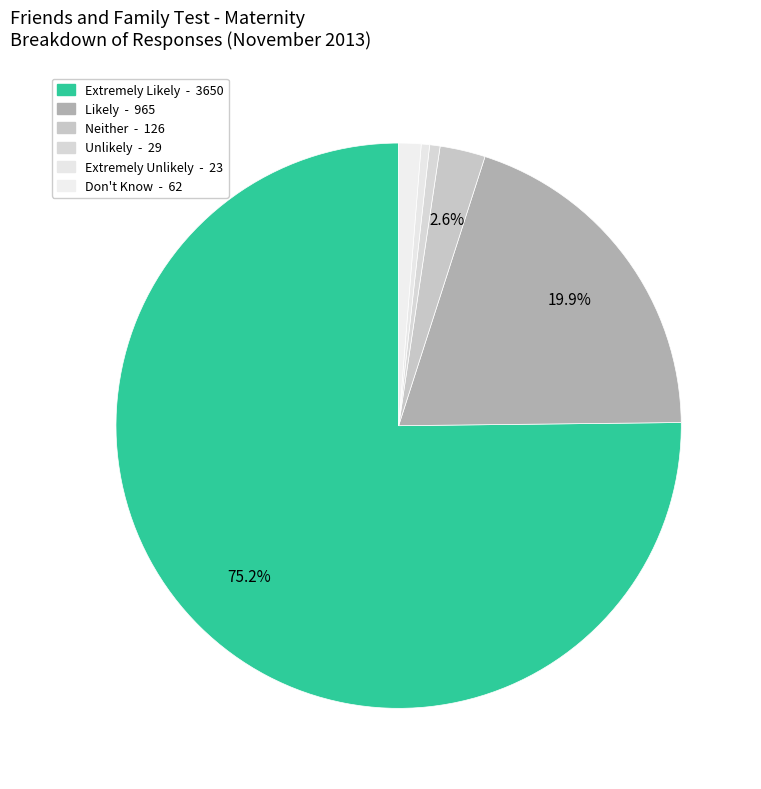

How many segments does this pie chart have?

6